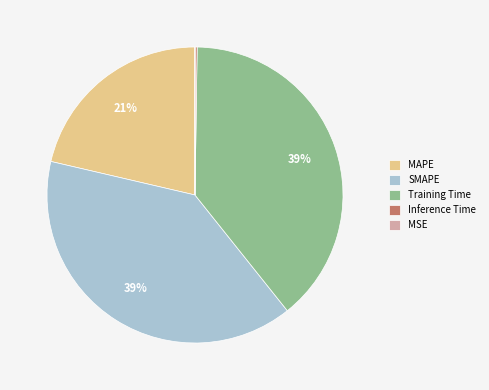

Approximately how many times larger is the value at SMAPE compared to Training Time?

1.0